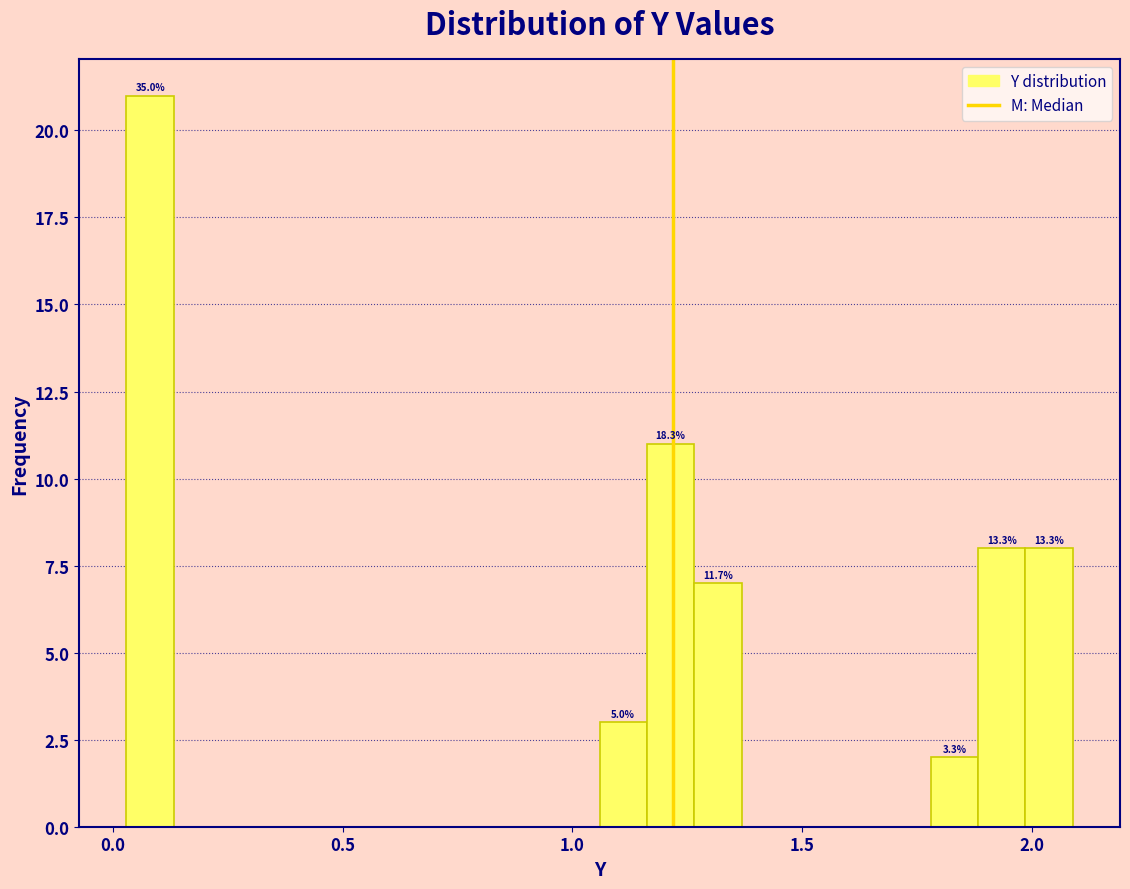

Read against the x-axis, roughly where is the centre of the tallest bar?

0.10